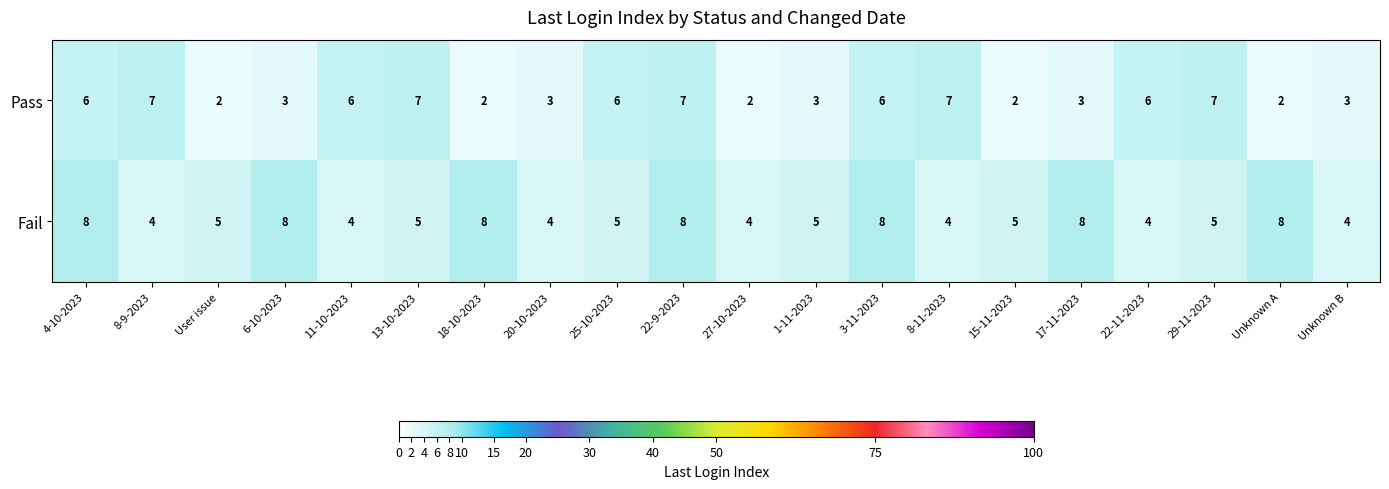

True or false: Pass has a value of 3 at 8-9-2023.

False